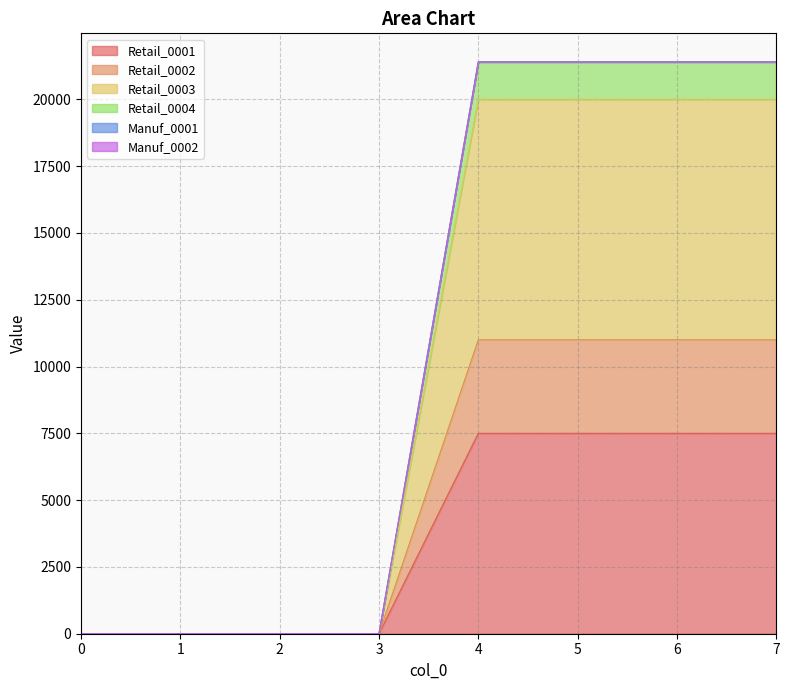

Rank the categories by Retail_0004 value from lowest to highest.

0, 1, 2, 3, 4, 5, 6, 7